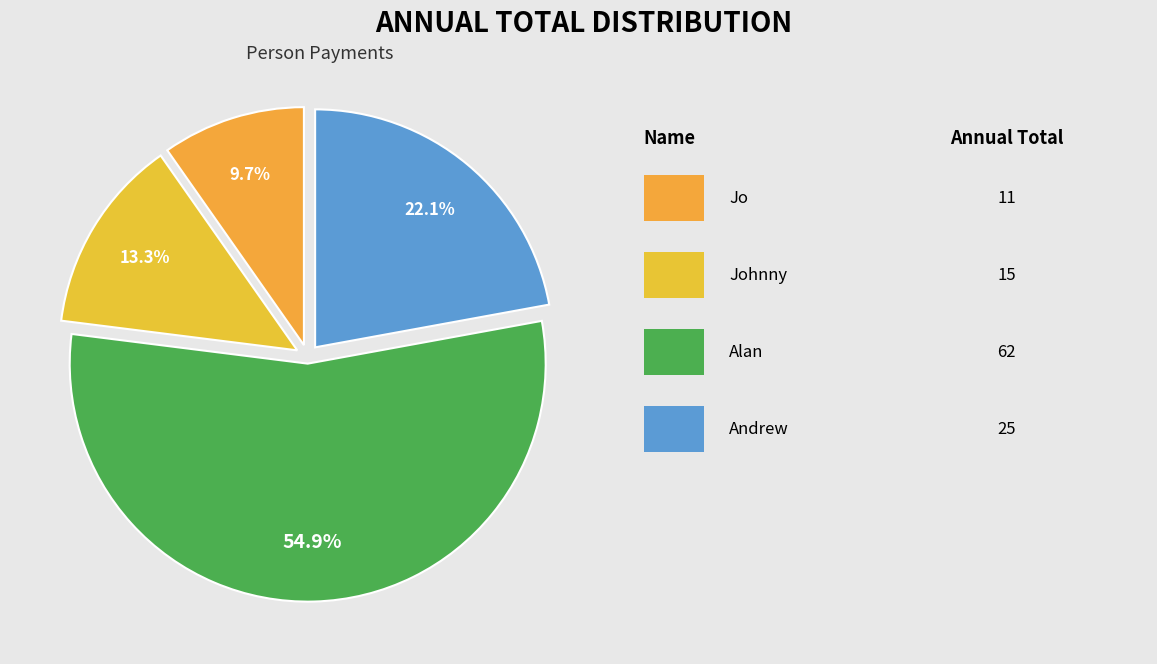

How many slices are in this pie chart?

4